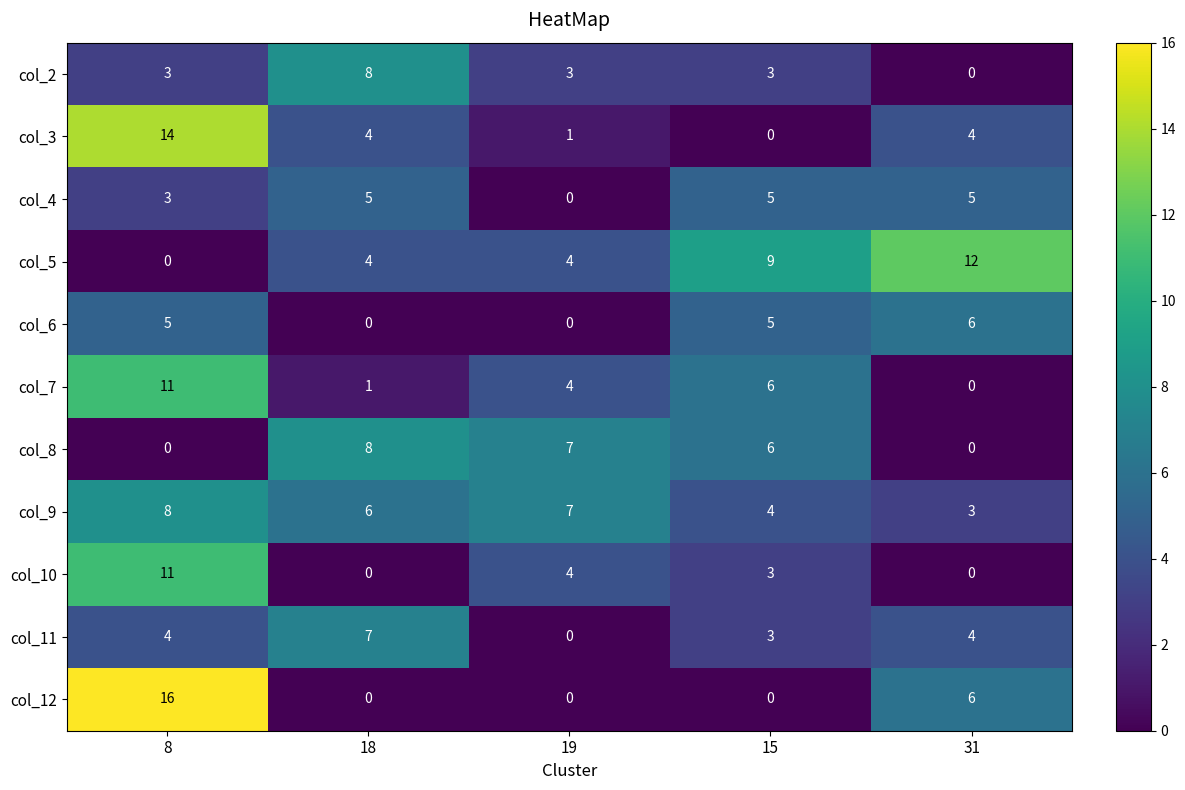

How many categories are shown in the chart?

5